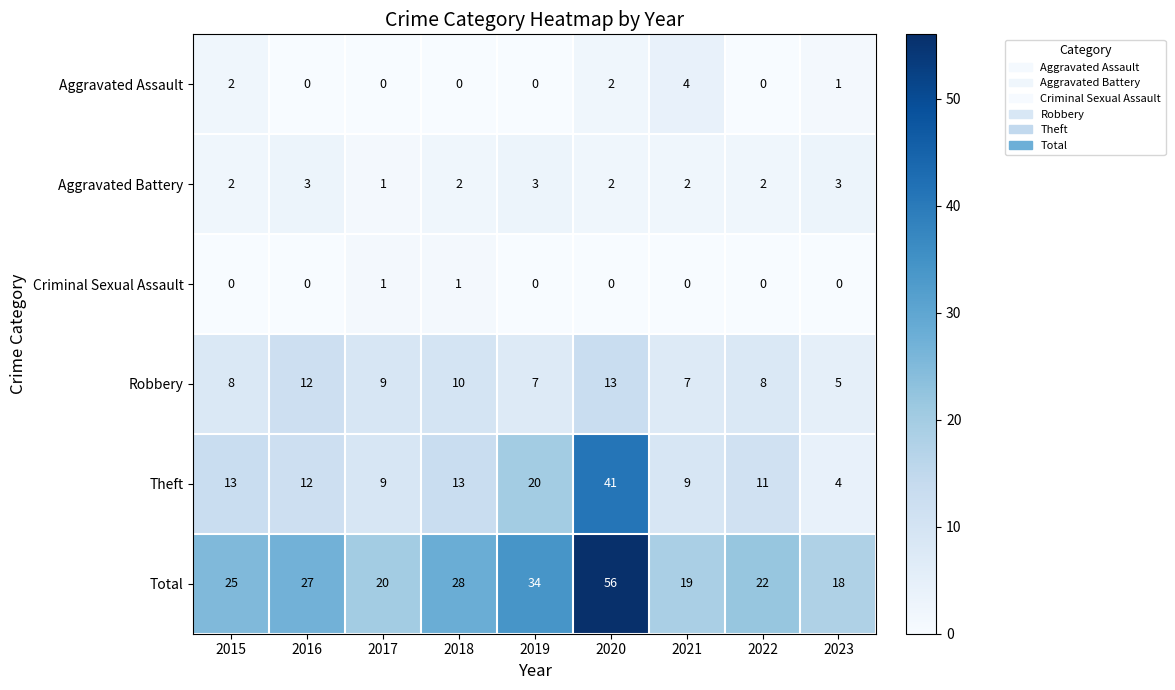

What is the difference between the maximum and minimum values in the Total series?

38